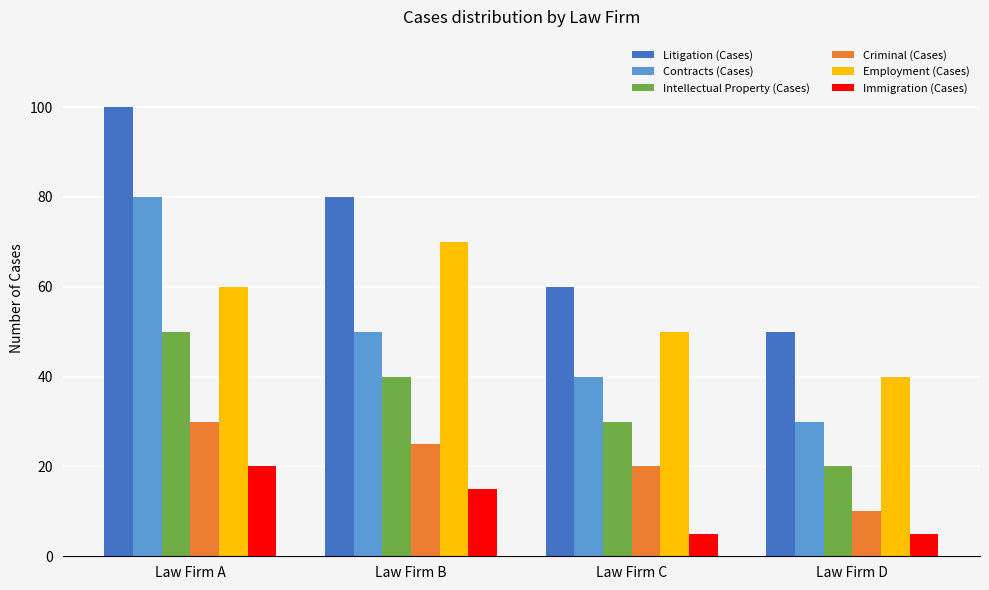

What is the value of the Intellectual Property (Cases) bar at the 2nd from the left?

40